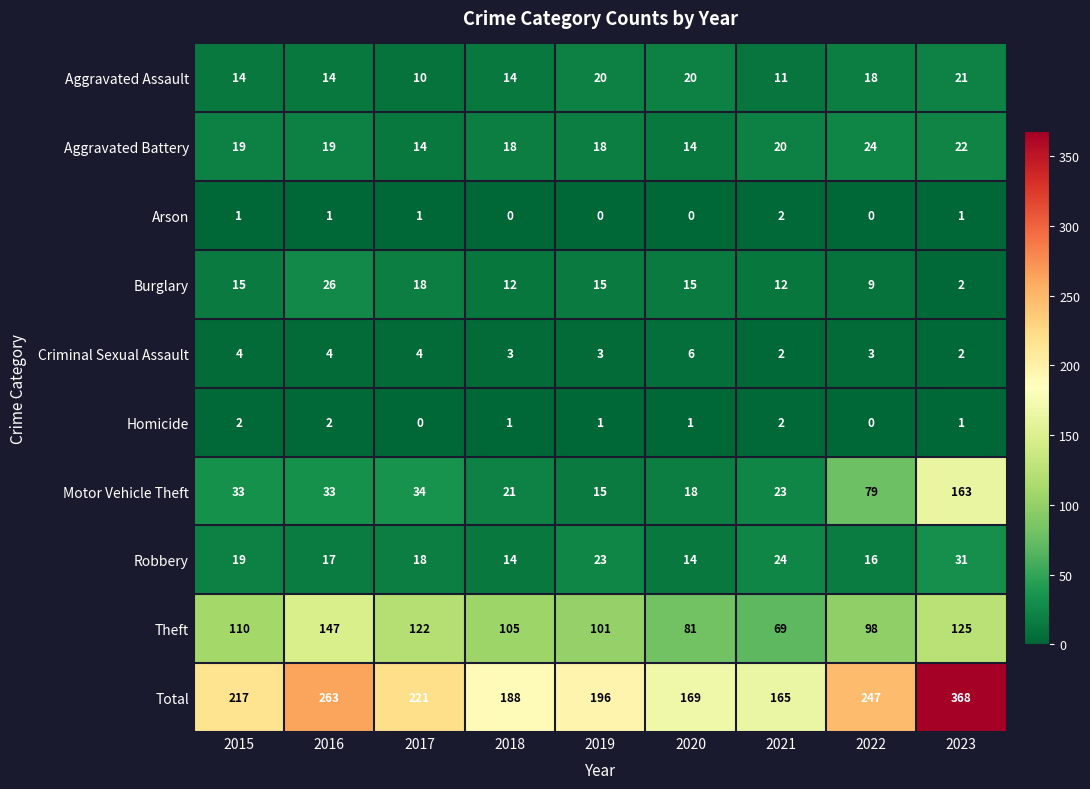

What is the total value across all series at 2018?

376